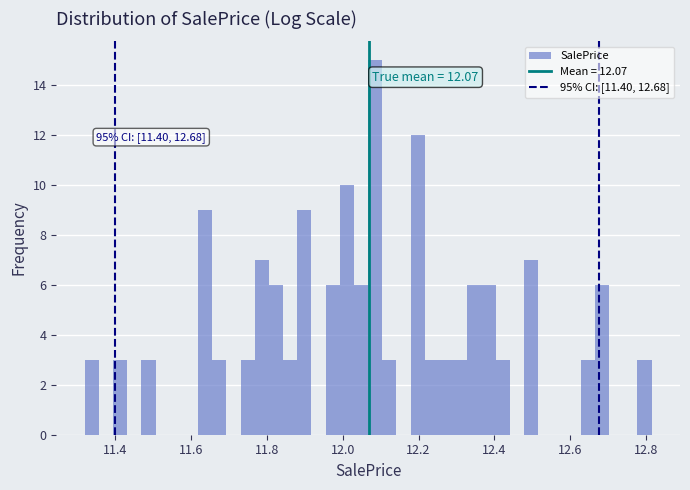

Around what value on the x-axis is the tallest bar? Give the approximate position of its centre, as read against the axis.

12.08